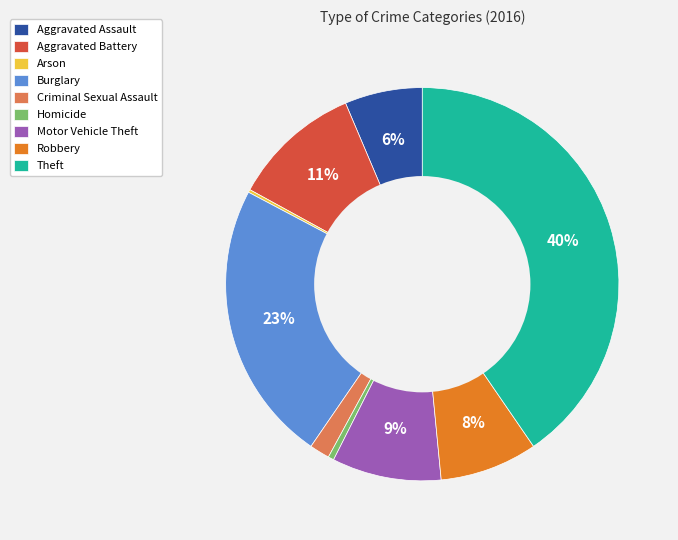

Is the sum of Criminal Sexual Assault and Homicide greater than half?

No